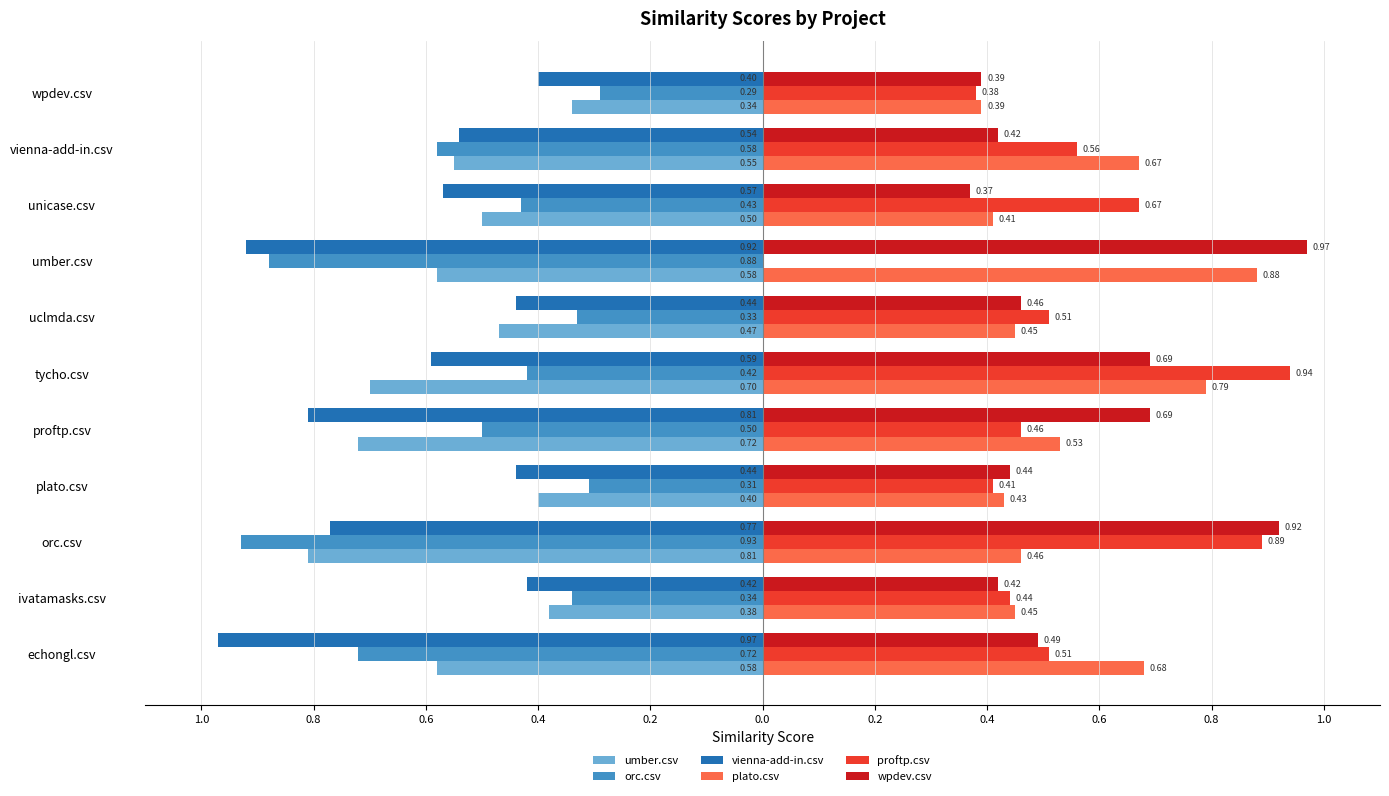

What are all the series names shown in the legend?

umber.csv, orc.csv, vienna-add-in.csv, plato.csv, proftp.csv, wpdev.csv